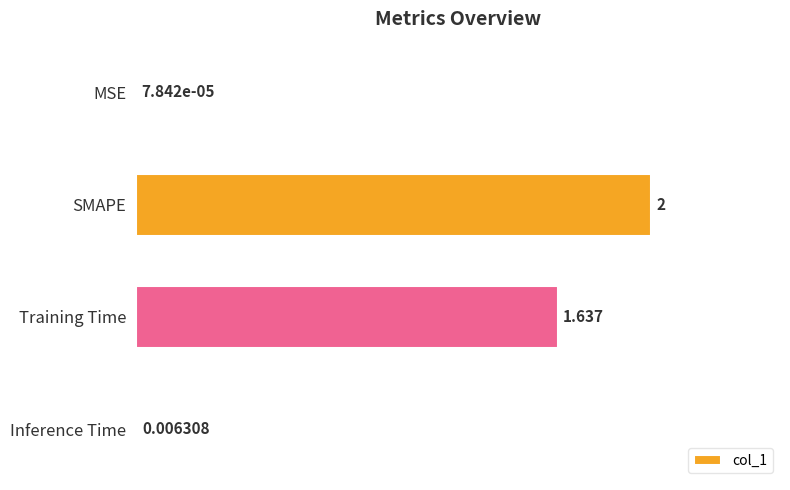

Which has a higher value, MSE or SMAPE?

SMAPE